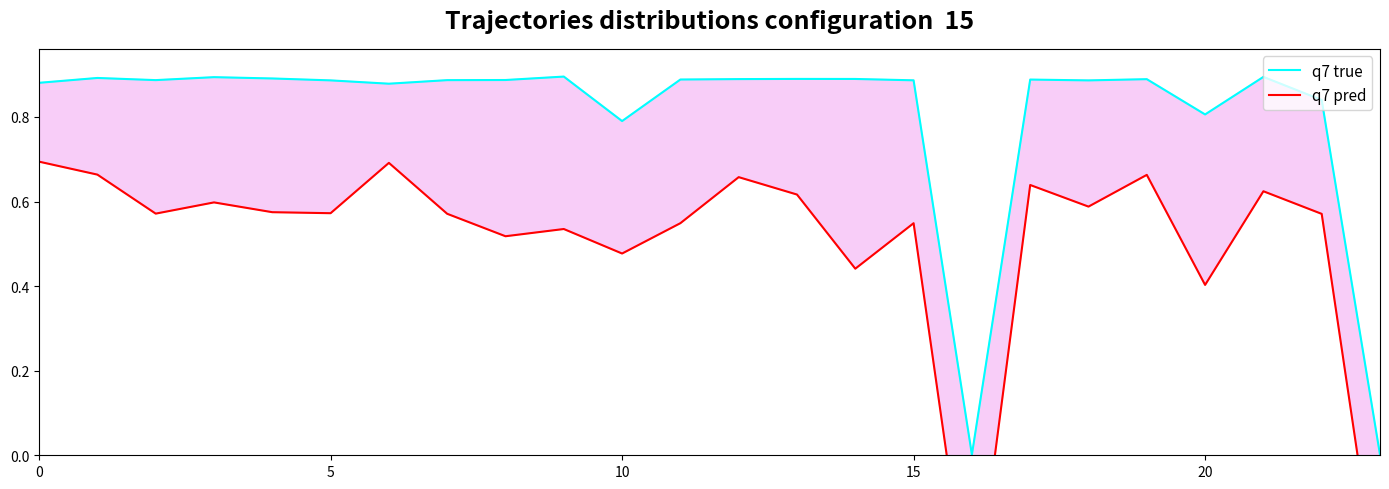

Rank the series by their average value, from highest to lowest.

q7 true, q7 pred